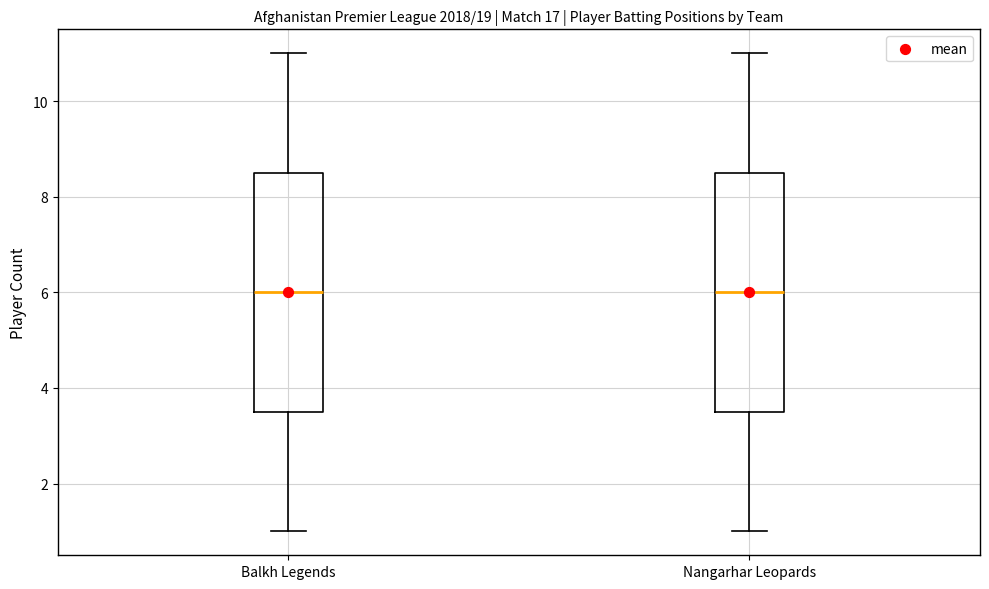

Reading left to right, read every box against the y-axis: the position of its median line, the range the box covers, and the ends of its whiskers. The values are not printed on the chart, so give them approximately, as read against the axis.

Balkh Legends: median 6.0, box 3.6 to 8.6, whiskers 1.0 to 11.0
Nangarhar Leopards: median 6.0, box 3.6 to 8.6, whiskers 1.0 to 11.0